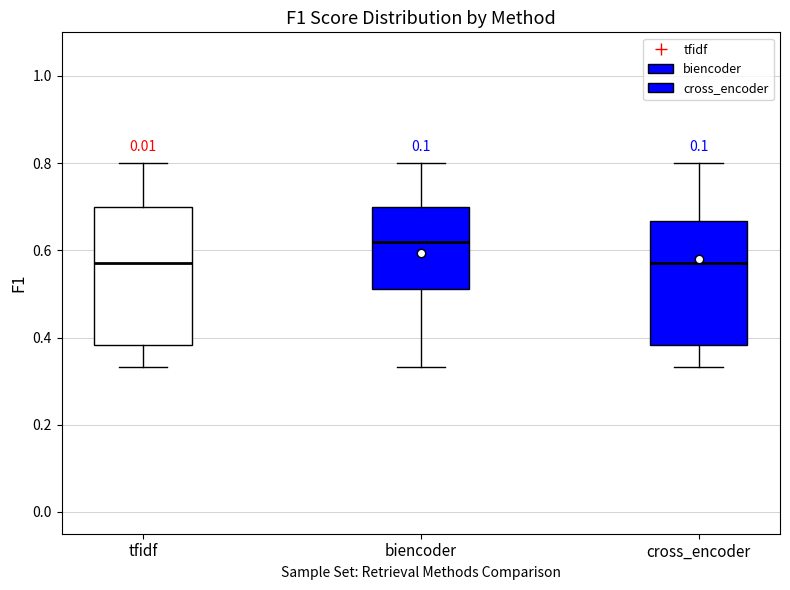

Comparing the boxes themselves (not the whiskers), which one is the tallest?

tfidf